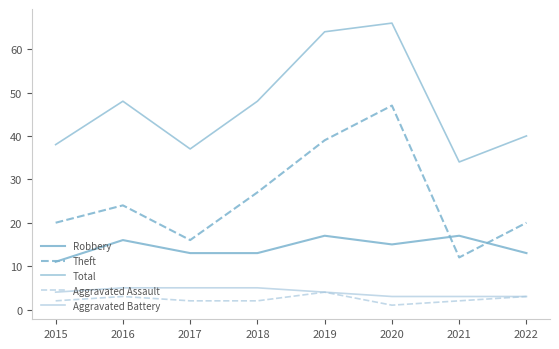

Does the chart have visible grid lines?

No